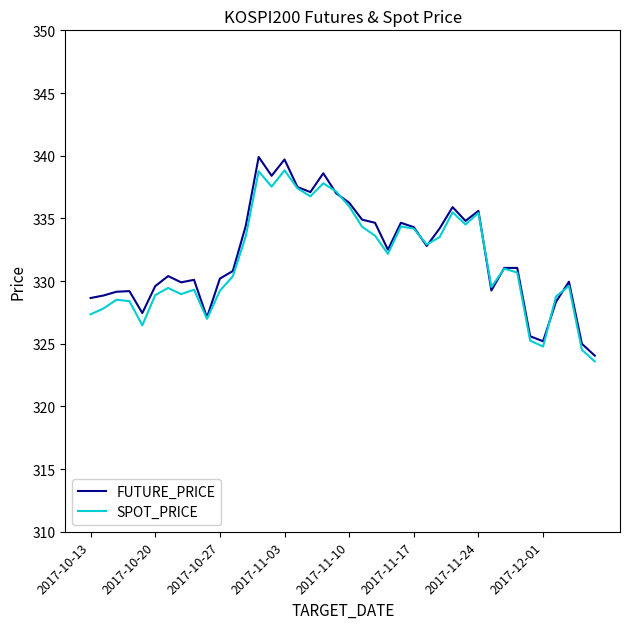

How many lines are shown in the chart?

2